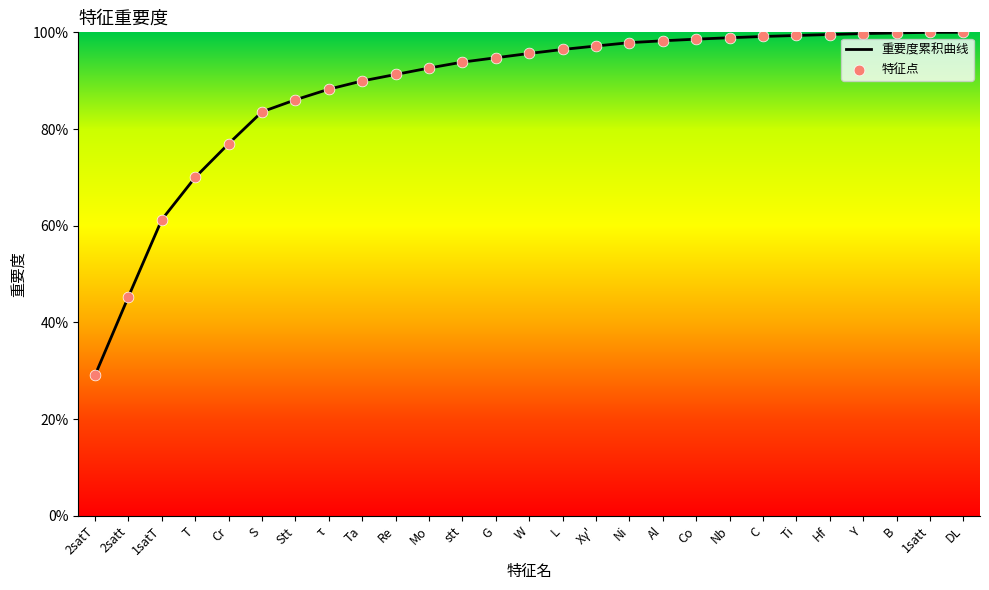

The chart shows a value of 126.5 at Stt. True or false?

False